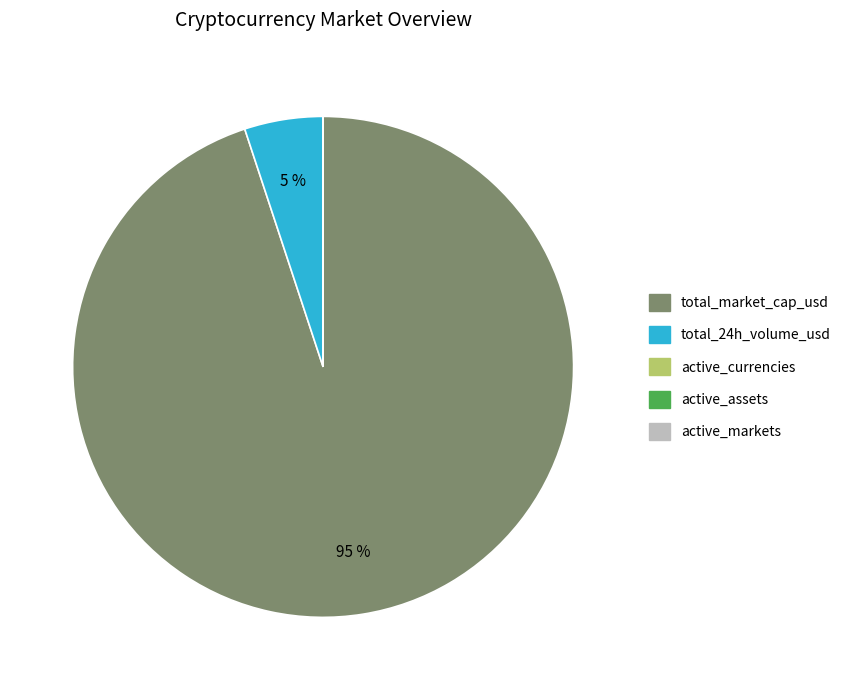

Which slice is the largest?

total_market_cap_usd